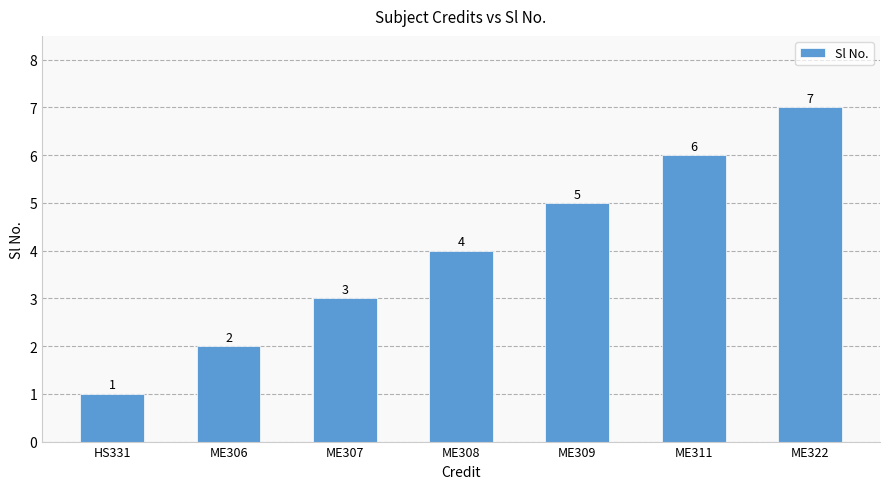

What is the difference between the values at ME307 and ME309?

2